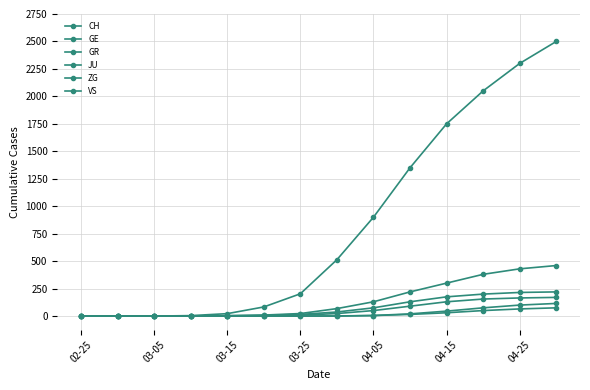

Count the number of data series in this chart.

6